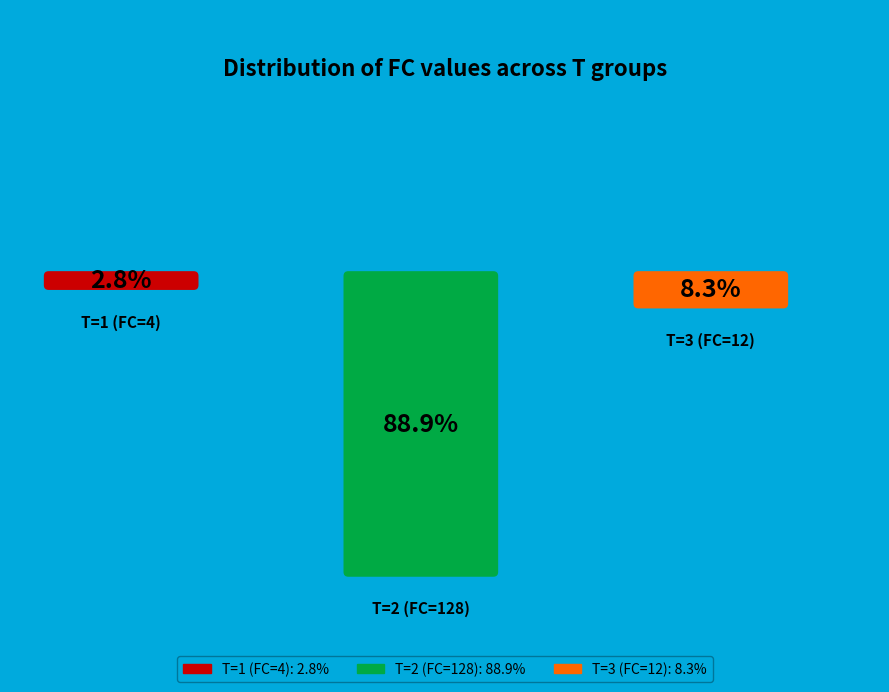

How many segments does this pie chart have?

3